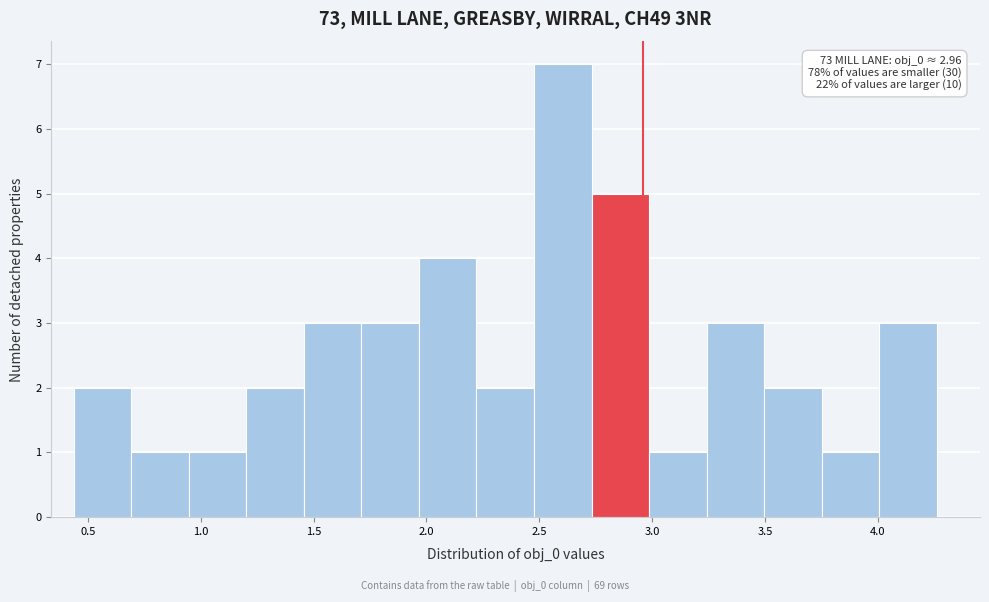

Over which range of the x-axis is the bar tallest?

2.50 to 2.75